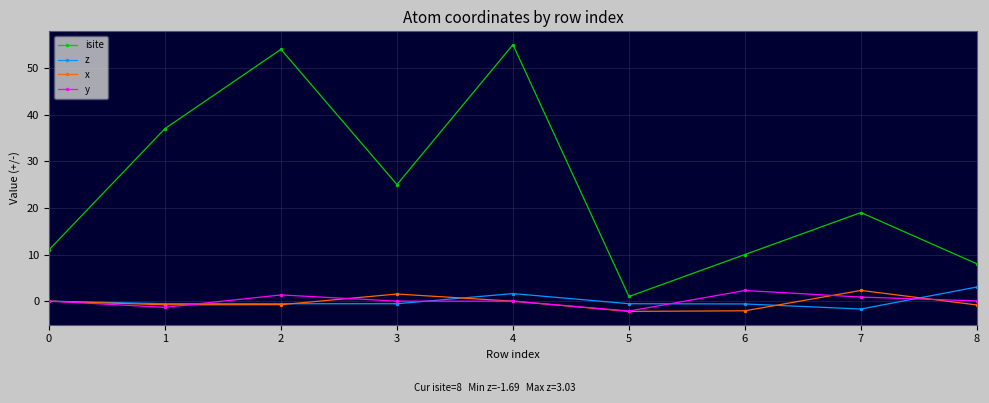

Read the z value at 5.

-0.5